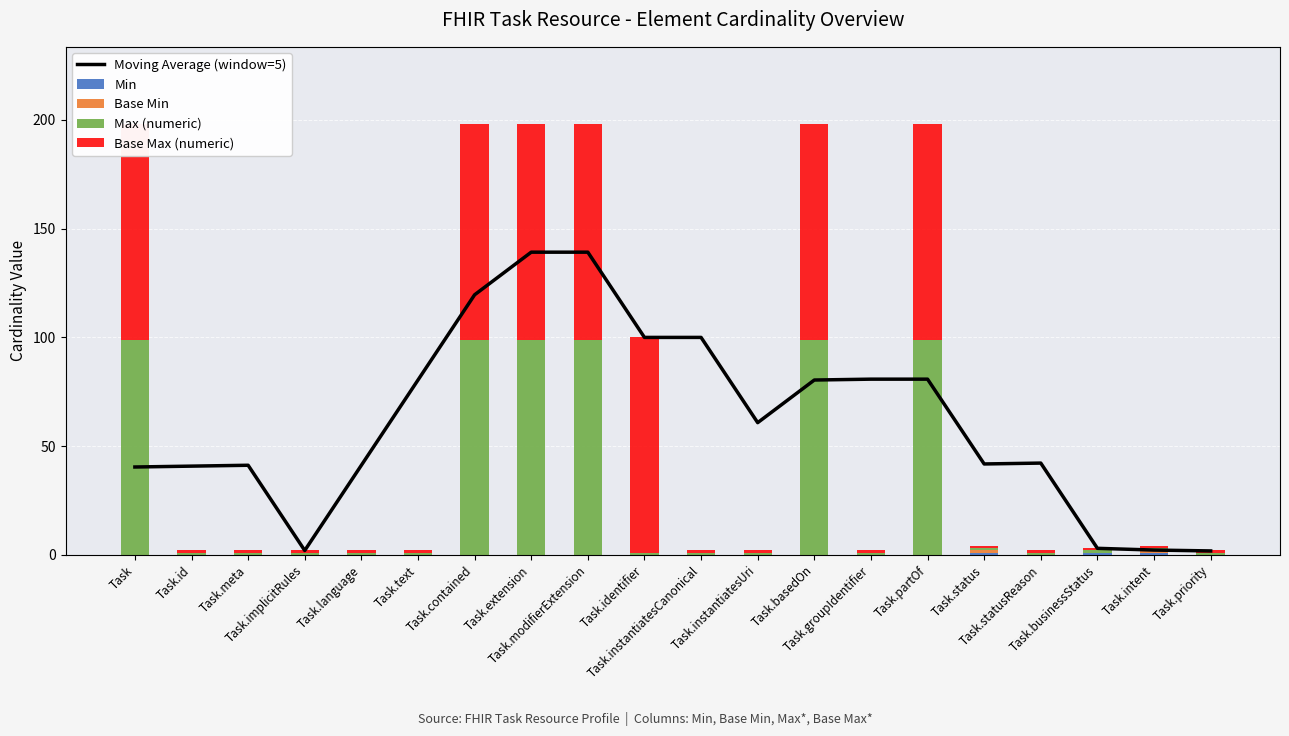

Which category has the lowest value in the Min series?

Task